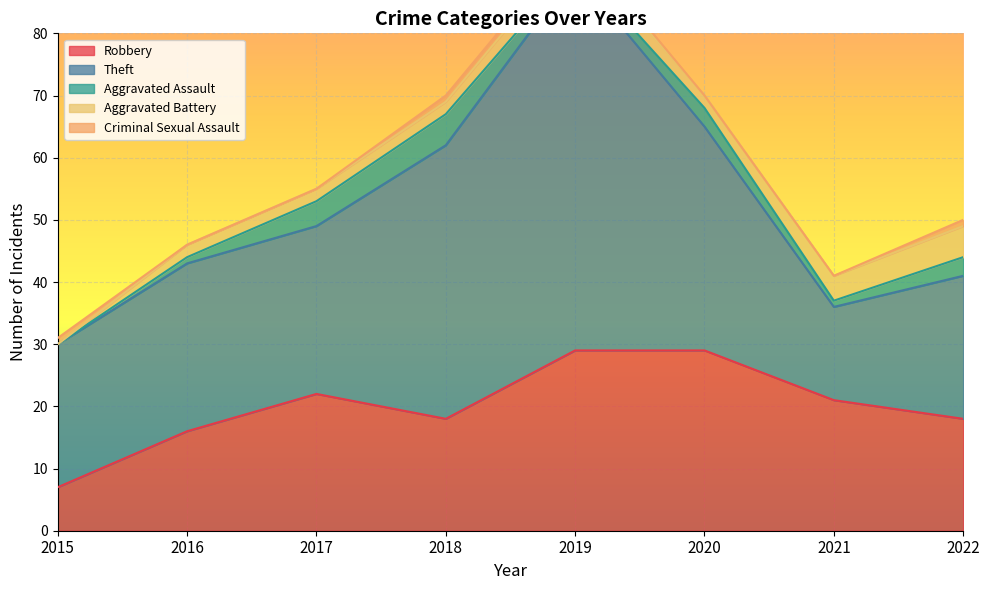

Reading left to right, list all the values displayed in this chart.

Robbery: 7	16	22	18	29	29	21	18
Theft: 23	27	27	44	61	36	15	23
Aggravated Assault: 0	1	4	5	1	3	1	3
Aggravated Battery: 0	2	2	2	3	2	4	5
Criminal Sexual Assault: 1	0	0	1	1	0	0	1